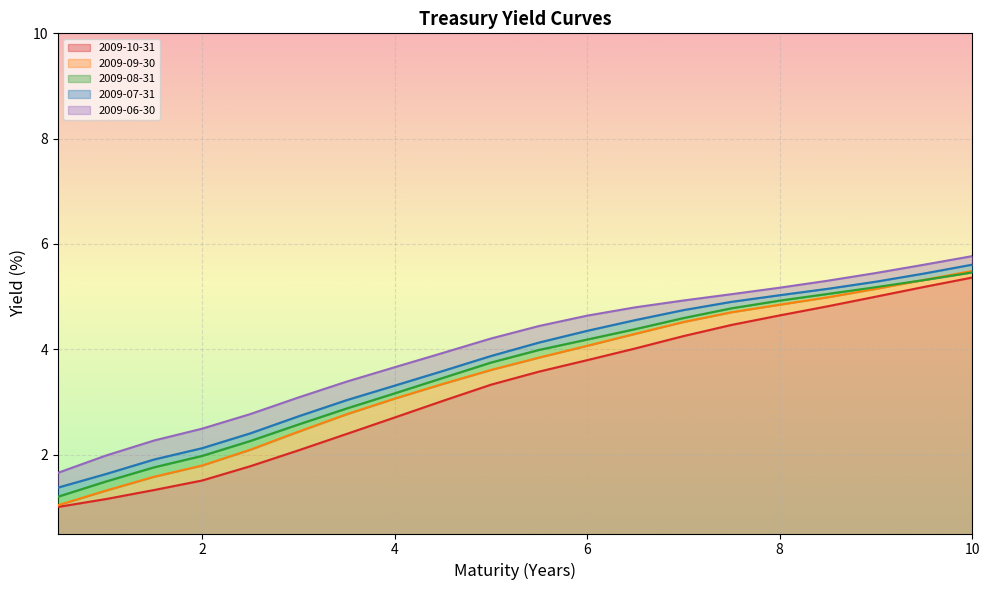

The value of 2009-08-31 at 0.5 is 0.9. True or false?

False